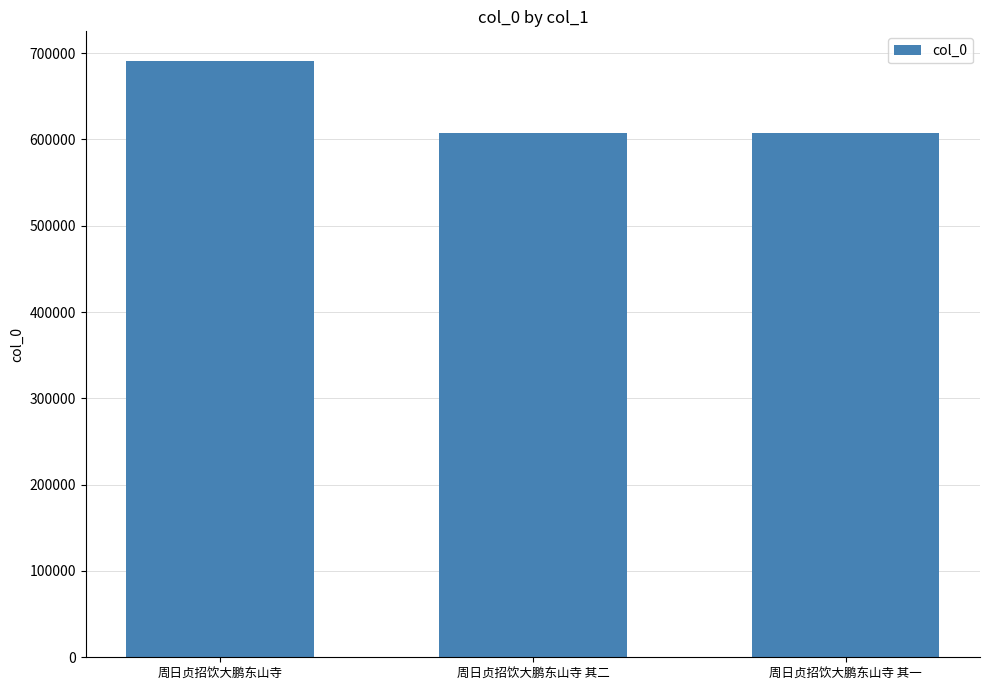

At which label does the data first exceed 607773?

周日贞招饮大鹏东山寺